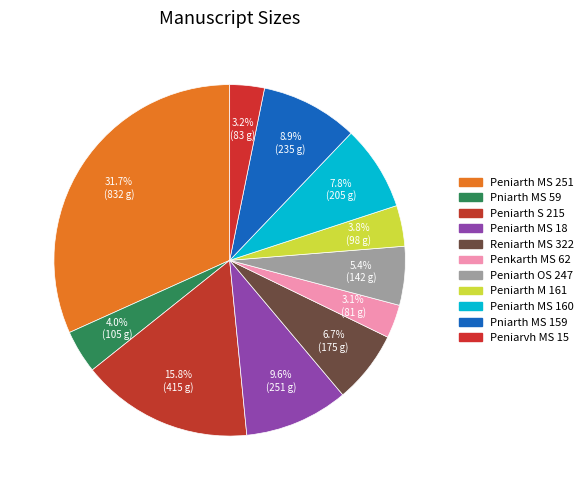

How many segments does this pie chart have?

11